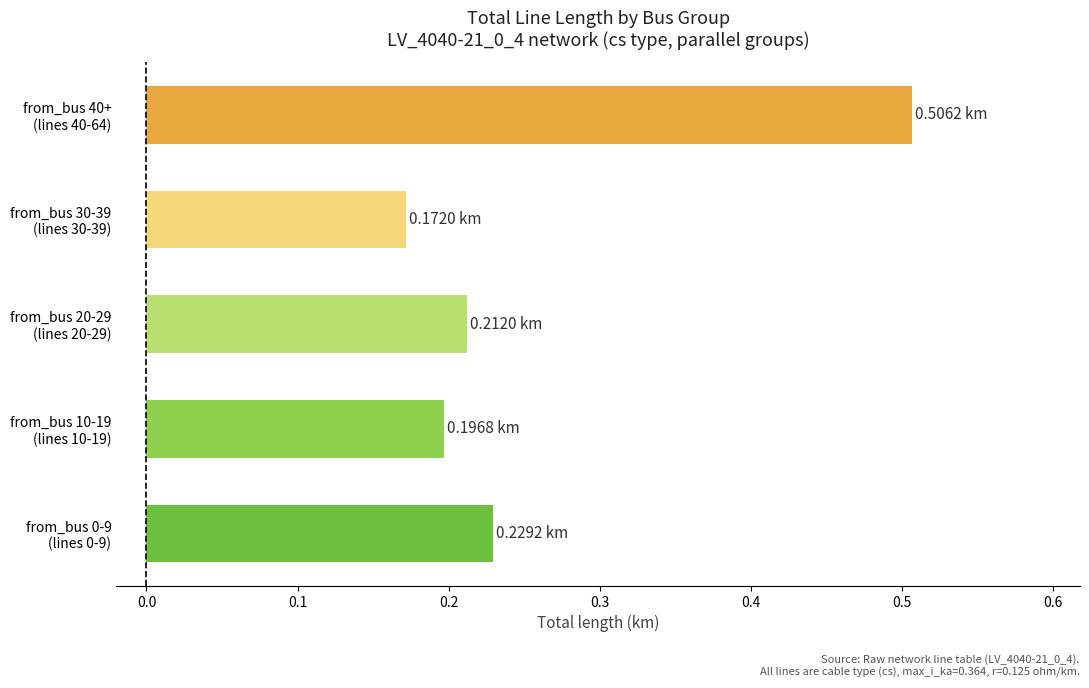

What is the average value?

0.3